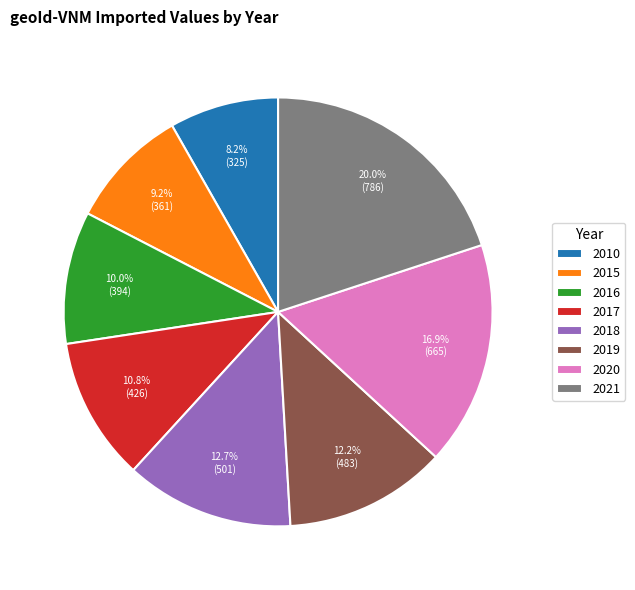

To the nearest percent, what is the difference between the largest and smallest slice percentages?

12%